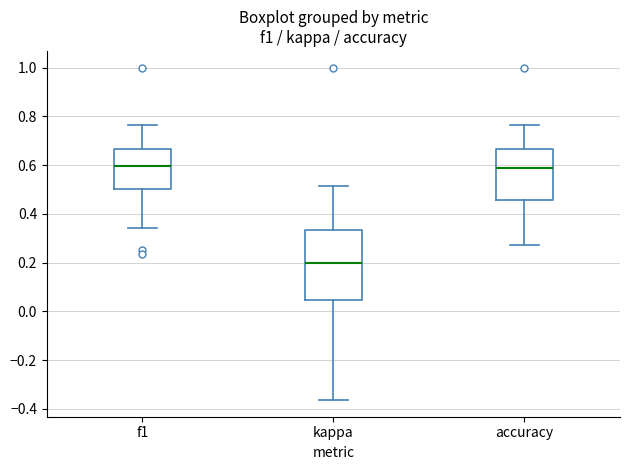

Which box's median line is the lowest?

kappa